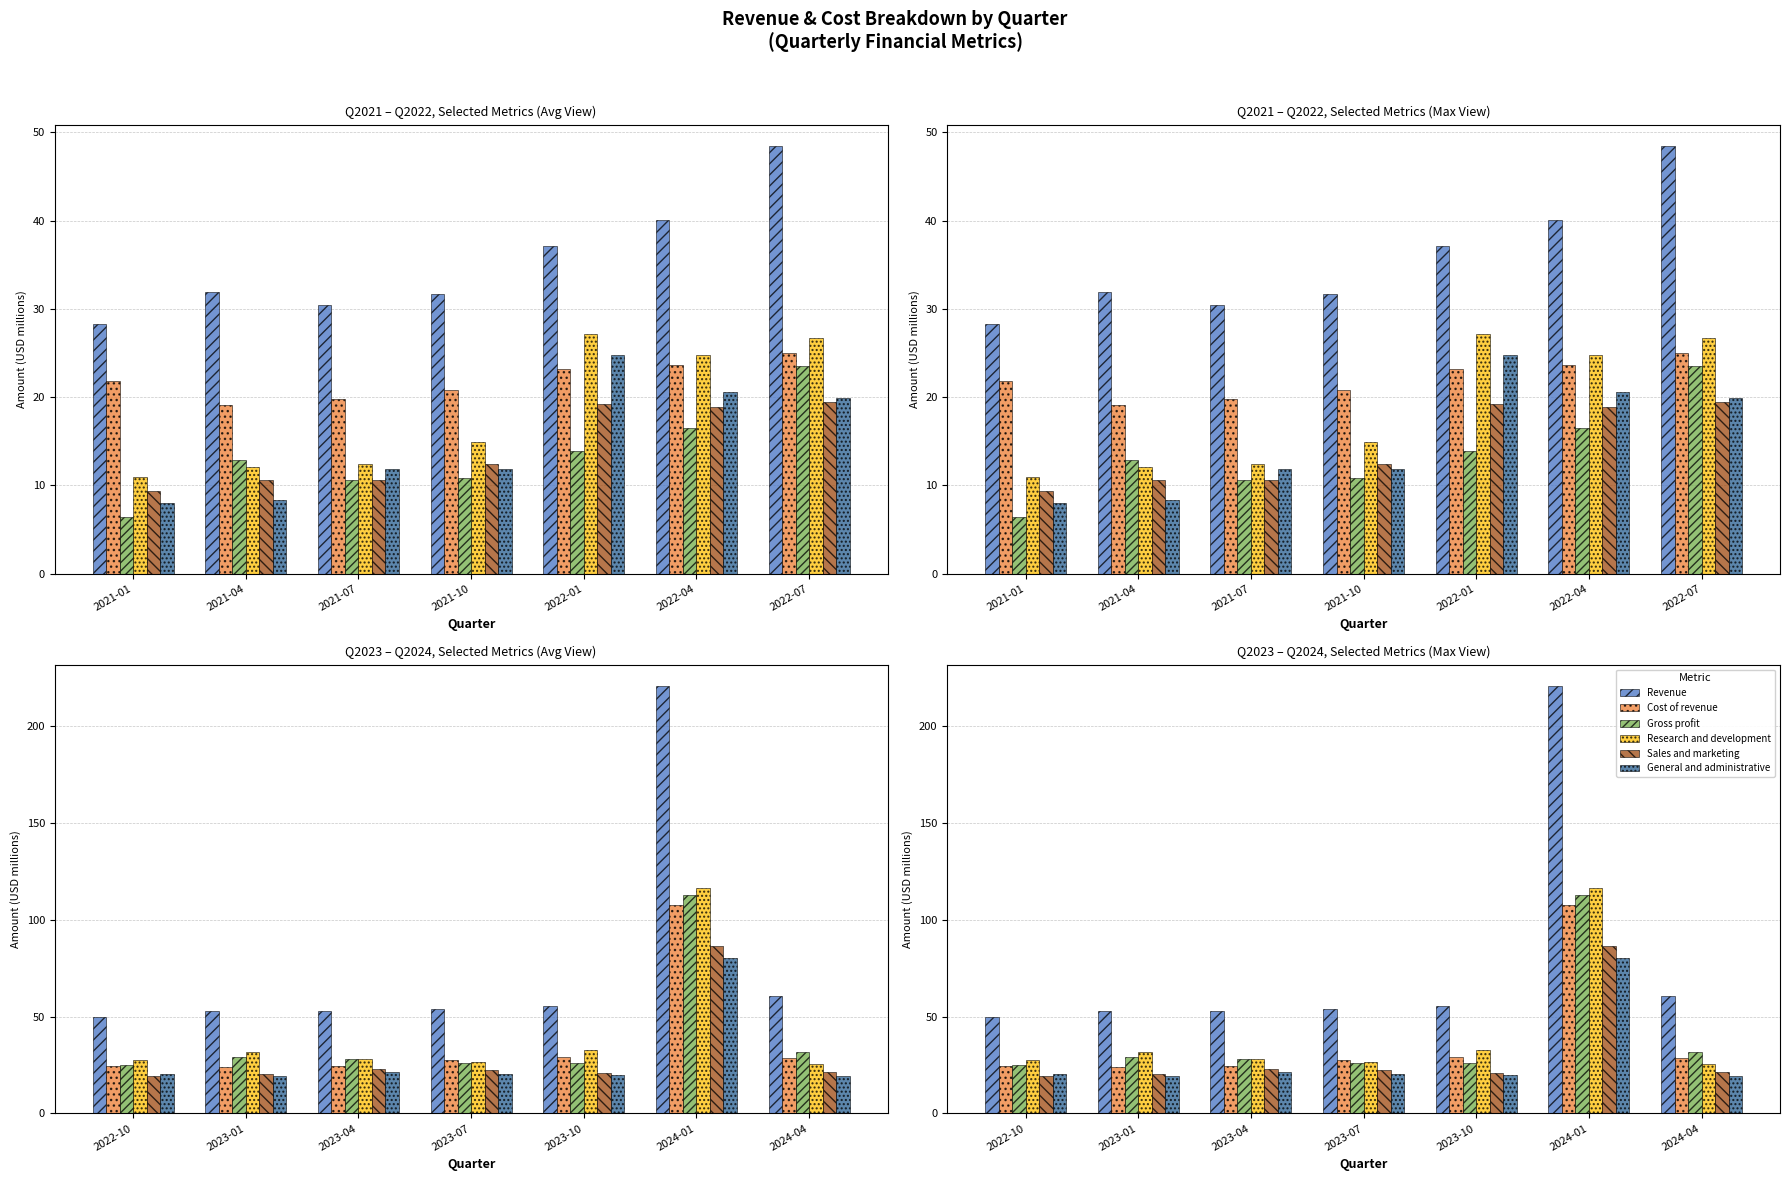

Count the number of categories in the chart.

7